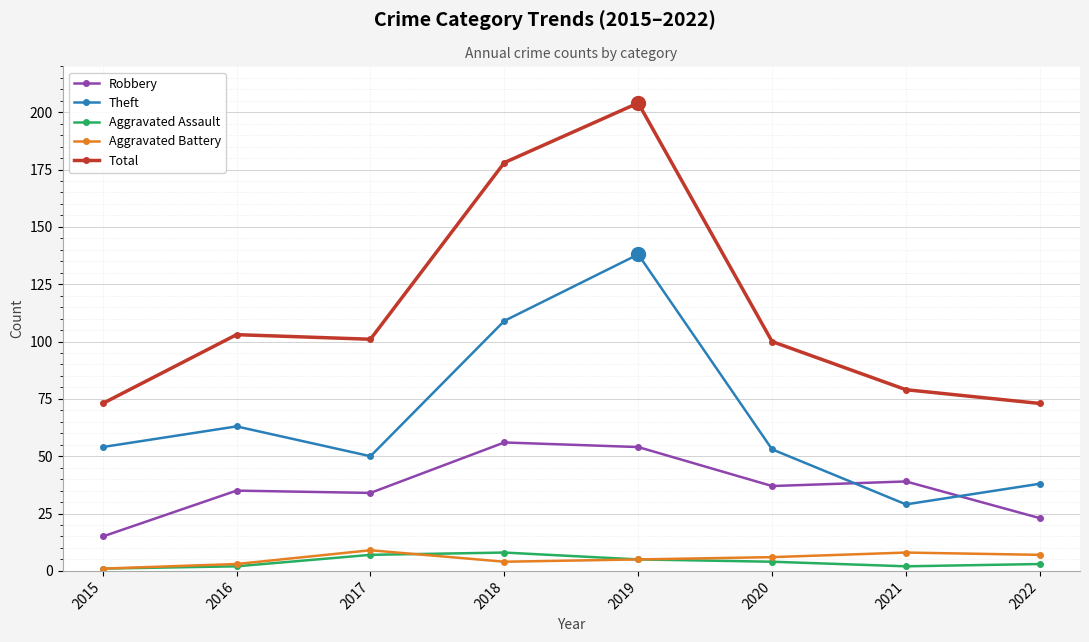

What is the value of the Aggravated Battery point at the 2nd from the left?

3